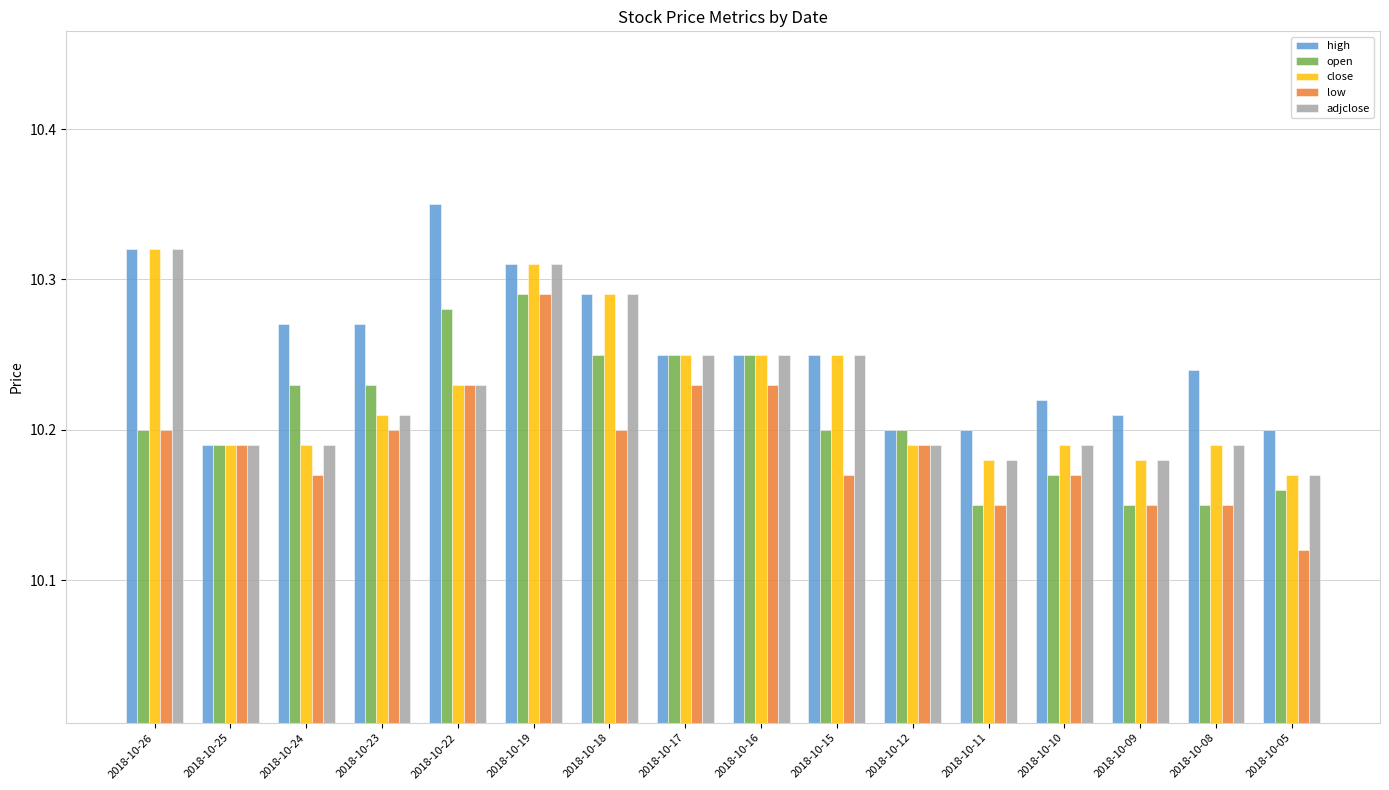

Count the number of data series in this chart.

5